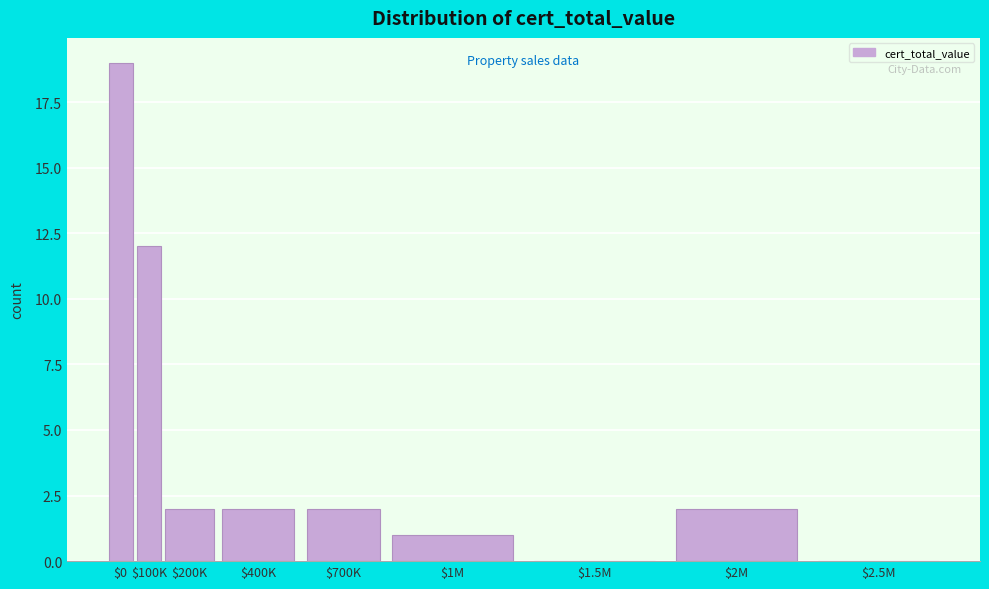

The value at $2.5M is -13. True or false?

False